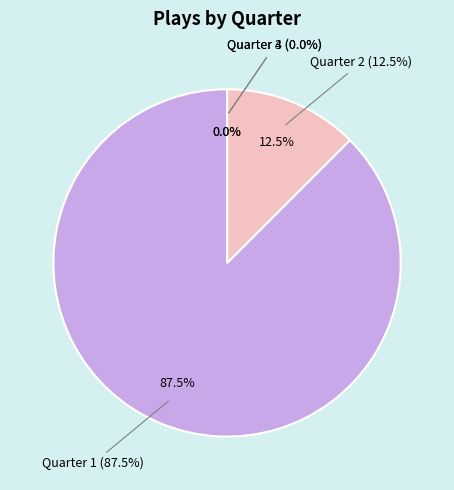

How many slices are in this pie chart?

4